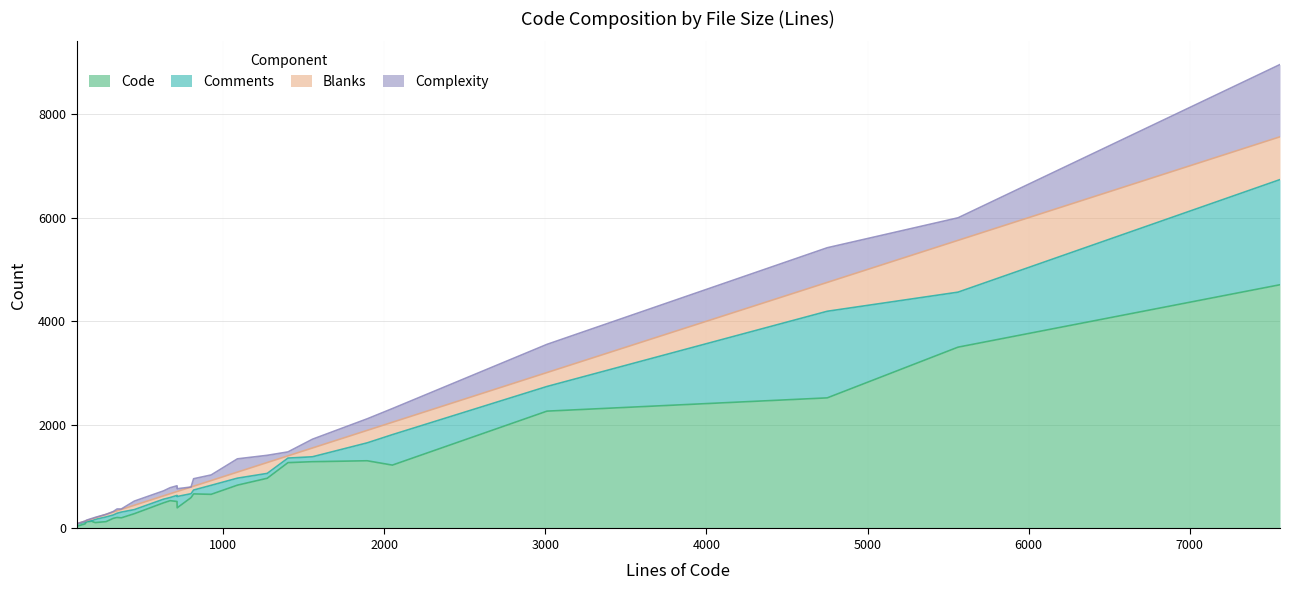

What is the highest value of the Code series?

4705